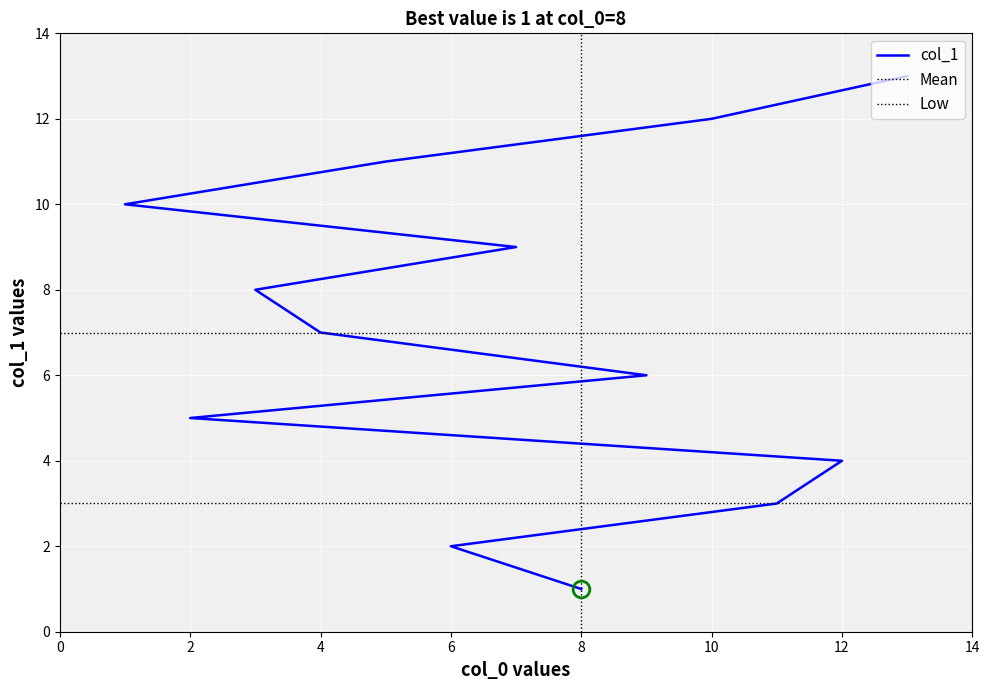

What is the greatest value displayed?

13